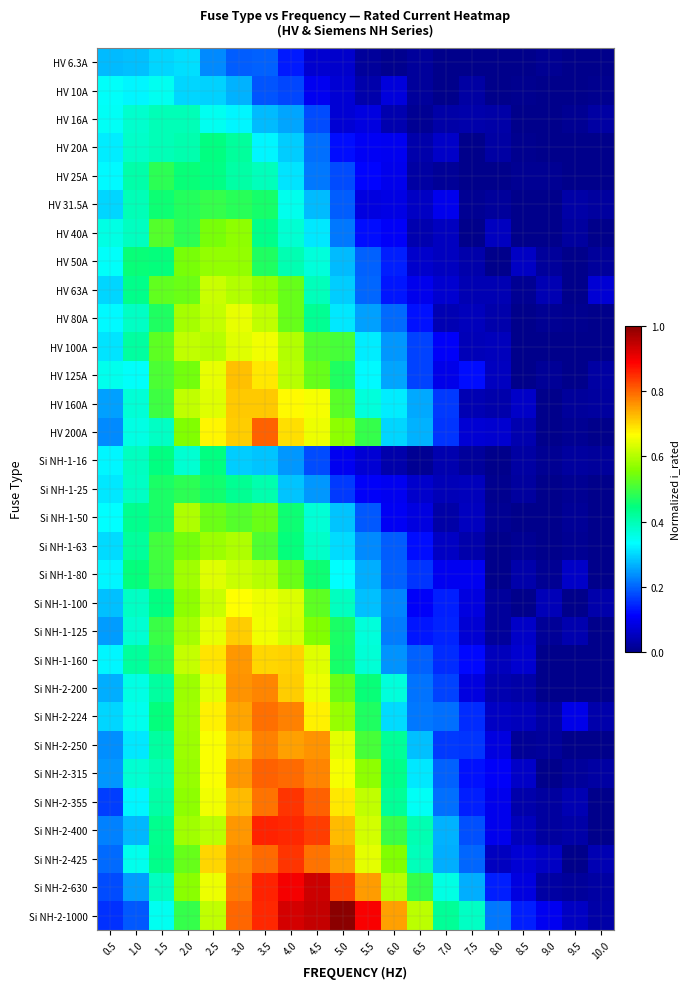

Reading left to right, transcribe all the data shown in this chart.

HV 6.3A: 0.5=0.3	1.0=0.3	1.5=0.3	2.0=0.3	2.5=0.2	3.0=0.2	3.5=0.2	4.0=0.1	4.5=0.1	5.0=0.1	5.5=0.0	6.0=0.0	6.5=0.0	7.0=0.0	7.5=0.0	8.0=0.0	8.5=0.0	9.0=0.0	9.5=0.0	10.0=0.0
HV 10A: 0.5=0.3	1.0=0.3	1.5=0.3	2.0=0.3	2.5=0.3	3.0=0.3	3.5=0.2	4.0=0.2	4.5=0.1	5.0=0.1	5.5=0.0	6.0=0.1	6.5=0.0	7.0=0.0	7.5=0.0	8.0=0.0	8.5=0.0	9.0=0.0	9.5=0.0	10.0=0.0
HV 16A: 0.5=0.3	1.0=0.4	1.5=0.4	2.0=0.4	2.5=0.3	3.0=0.3	3.5=0.3	4.0=0.3	4.5=0.2	5.0=0.1	5.5=0.1	6.0=0.0	6.5=0.0	7.0=0.0	7.5=0.0	8.0=0.0	8.5=0.0	9.0=0.0	9.5=0.0	10.0=0.0
HV 20A: 0.5=0.3	1.0=0.4	1.5=0.4	2.0=0.4	2.5=0.4	3.0=0.4	3.5=0.3	4.0=0.3	4.5=0.2	5.0=0.1	5.5=0.1	6.0=0.1	6.5=0.0	7.0=0.1	7.5=0.0	8.0=0.0	8.5=0.0	9.0=0.0	9.5=0.0	10.0=0.0
HV 25A: 0.5=0.3	1.0=0.4	1.5=0.5	2.0=0.5	2.5=0.4	3.0=0.4	3.5=0.4	4.0=0.3	4.5=0.2	5.0=0.2	5.5=0.1	6.0=0.1	6.5=0.0	7.0=0.0	7.5=0.0	8.0=0.0	8.5=0.0	9.0=0.0	9.5=0.0	10.0=0.0
HV 31.5A: 0.5=0.3	1.0=0.4	1.5=0.5	2.0=0.5	2.5=0.5	3.0=0.5	3.5=0.5	4.0=0.3	4.5=0.3	5.0=0.2	5.5=0.1	6.0=0.1	6.5=0.1	7.0=0.1	7.5=0.0	8.0=0.0	8.5=0.0	9.0=0.0	9.5=0.0	10.0=0.0
HV 40A: 0.5=0.4	1.0=0.4	1.5=0.5	2.0=0.5	2.5=0.5	3.0=0.6	3.5=0.4	4.0=0.4	4.5=0.3	5.0=0.2	5.5=0.1	6.0=0.1	6.5=0.0	7.0=0.1	7.5=0.0	8.0=0.1	8.5=0.0	9.0=0.0	9.5=0.0	10.0=0.0
HV 50A: 0.5=0.3	1.0=0.5	1.5=0.4	2.0=0.5	2.5=0.6	3.0=0.6	3.5=0.5	4.0=0.4	4.5=0.4	5.0=0.3	5.5=0.2	6.0=0.1	6.5=0.1	7.0=0.1	7.5=0.0	8.0=0.0	8.5=0.1	9.0=0.0	9.5=0.0	10.0=0.0
HV 63A: 0.5=0.3	1.0=0.4	1.5=0.5	2.0=0.5	2.5=0.6	3.0=0.6	3.5=0.6	4.0=0.5	4.5=0.4	5.0=0.3	5.5=0.2	6.0=0.1	6.5=0.1	7.0=0.1	7.5=0.0	8.0=0.0	8.5=0.0	9.0=0.0	9.5=0.0	10.0=0.1
HV 80A: 0.5=0.3	1.0=0.4	1.5=0.5	2.0=0.6	2.5=0.6	3.0=0.6	3.5=0.6	4.0=0.5	4.5=0.4	5.0=0.3	5.5=0.3	6.0=0.2	6.5=0.1	7.0=0.0	7.5=0.0	8.0=0.0	8.5=0.0	9.0=0.0	9.5=0.0	10.0=0.0
HV 100A: 0.5=0.3	1.0=0.4	1.5=0.5	2.0=0.6	2.5=0.6	3.0=0.6	3.5=0.7	4.0=0.6	4.5=0.5	5.0=0.5	5.5=0.3	6.0=0.2	6.5=0.2	7.0=0.1	7.5=0.0	8.0=0.0	8.5=0.0	9.0=0.0	9.5=0.0	10.0=0.0
HV 125A: 0.5=0.3	1.0=0.3	1.5=0.5	2.0=0.5	2.5=0.6	3.0=0.7	3.5=0.7	4.0=0.6	4.5=0.5	5.0=0.5	5.5=0.3	6.0=0.3	6.5=0.2	7.0=0.1	7.5=0.1	8.0=0.1	8.5=0.0	9.0=0.0	9.5=0.0	10.0=0.0
HV 160A: 0.5=0.3	1.0=0.4	1.5=0.5	2.0=0.6	2.5=0.6	3.0=0.7	3.5=0.7	4.0=0.7	4.5=0.7	5.0=0.5	5.5=0.4	6.0=0.3	6.5=0.3	7.0=0.2	7.5=0.0	8.0=0.0	8.5=0.1	9.0=0.0	9.5=0.0	10.0=0.0
HV 200A: 0.5=0.2	1.0=0.4	1.5=0.4	2.0=0.6	2.5=0.7	3.0=0.7	3.5=0.8	4.0=0.7	4.5=0.7	5.0=0.6	5.5=0.5	6.0=0.3	6.5=0.3	7.0=0.2	7.5=0.1	8.0=0.1	8.5=0.0	9.0=0.0	9.5=0.0	10.0=0.0
Si NH-1-16: 0.5=0.3	1.0=0.4	1.5=0.4	2.0=0.4	2.5=0.4	3.0=0.3	3.5=0.3	4.0=0.2	4.5=0.2	5.0=0.1	5.5=0.1	6.0=0.0	6.5=0.0	7.0=0.0	7.5=0.0	8.0=0.0	8.5=0.0	9.0=0.0	9.5=0.0	10.0=0.0
Si NH-1-25: 0.5=0.3	1.0=0.4	1.5=0.5	2.0=0.5	2.5=0.5	3.0=0.4	3.5=0.4	4.0=0.3	4.5=0.2	5.0=0.2	5.5=0.1	6.0=0.1	6.5=0.1	7.0=0.0	7.5=0.0	8.0=0.0	8.5=0.0	9.0=0.0	9.5=0.0	10.0=0.0
Si NH-1-50: 0.5=0.3	1.0=0.4	1.5=0.5	2.0=0.6	2.5=0.5	3.0=0.5	3.5=0.5	4.0=0.5	4.5=0.4	5.0=0.3	5.5=0.2	6.0=0.1	6.5=0.1	7.0=0.0	7.5=0.1	8.0=0.0	8.5=0.0	9.0=0.0	9.5=0.0	10.0=0.0
Si NH-1-63: 0.5=0.3	1.0=0.4	1.5=0.5	2.0=0.5	2.5=0.6	3.0=0.6	3.5=0.5	4.0=0.4	4.5=0.4	5.0=0.3	5.5=0.2	6.0=0.2	6.5=0.1	7.0=0.1	7.5=0.0	8.0=0.0	8.5=0.0	9.0=0.0	9.5=0.0	10.0=0.0
Si NH-1-80: 0.5=0.3	1.0=0.4	1.5=0.5	2.0=0.6	2.5=0.6	3.0=0.6	3.5=0.6	4.0=0.5	4.5=0.5	5.0=0.3	5.5=0.3	6.0=0.2	6.5=0.2	7.0=0.1	7.5=0.1	8.0=0.0	8.5=0.0	9.0=0.0	9.5=0.1	10.0=0.0
Si NH-1-100: 0.5=0.3	1.0=0.4	1.5=0.4	2.0=0.6	2.5=0.6	3.0=0.7	3.5=0.7	4.0=0.6	4.5=0.5	5.0=0.4	5.5=0.3	6.0=0.2	6.5=0.1	7.0=0.1	7.5=0.1	8.0=0.0	8.5=0.0	9.0=0.0	9.5=0.0	10.0=0.0
Si NH-1-125: 0.5=0.2	1.0=0.4	1.5=0.5	2.0=0.6	2.5=0.6	3.0=0.7	3.5=0.7	4.0=0.6	4.5=0.6	5.0=0.5	5.5=0.4	6.0=0.2	6.5=0.1	7.0=0.1	7.5=0.1	8.0=0.0	8.5=0.1	9.0=0.0	9.5=0.0	10.0=0.0
Si NH-1-160: 0.5=0.3	1.0=0.4	1.5=0.5	2.0=0.6	2.5=0.7	3.0=0.8	3.5=0.7	4.0=0.7	4.5=0.6	5.0=0.5	5.5=0.4	6.0=0.2	6.5=0.2	7.0=0.2	7.5=0.1	8.0=0.0	8.5=0.1	9.0=0.0	9.5=0.0	10.0=0.0
Si NH-2-200: 0.5=0.3	1.0=0.4	1.5=0.4	2.0=0.6	2.5=0.6	3.0=0.8	3.5=0.8	4.0=0.7	4.5=0.6	5.0=0.5	5.5=0.4	6.0=0.4	6.5=0.2	7.0=0.2	7.5=0.1	8.0=0.0	8.5=0.0	9.0=0.0	9.5=0.0	10.0=0.0
Si NH-2-224: 0.5=0.3	1.0=0.4	1.5=0.4	2.0=0.6	2.5=0.7	3.0=0.7	3.5=0.8	4.0=0.8	4.5=0.7	5.0=0.6	5.5=0.5	6.0=0.3	6.5=0.2	7.0=0.2	7.5=0.2	8.0=0.1	8.5=0.1	9.0=0.0	9.5=0.1	10.0=0.0
Si NH-2-250: 0.5=0.2	1.0=0.3	1.5=0.4	2.0=0.6	2.5=0.7	3.0=0.7	3.5=0.8	4.0=0.7	4.5=0.8	5.0=0.6	5.5=0.5	6.0=0.4	6.5=0.3	7.0=0.2	7.5=0.2	8.0=0.1	8.5=0.0	9.0=0.0	9.5=0.0	10.0=0.0
Si NH-2-315: 0.5=0.2	1.0=0.4	1.5=0.4	2.0=0.6	2.5=0.7	3.0=0.8	3.5=0.8	4.0=0.8	4.5=0.8	5.0=0.7	5.5=0.6	6.0=0.4	6.5=0.3	7.0=0.2	7.5=0.1	8.0=0.1	8.5=0.1	9.0=0.0	9.5=0.0	10.0=0.0
Si NH-2-355: 0.5=0.2	1.0=0.3	1.5=0.4	2.0=0.6	2.5=0.7	3.0=0.7	3.5=0.8	4.0=0.8	4.5=0.8	5.0=0.7	5.5=0.6	6.0=0.4	6.5=0.3	7.0=0.2	7.5=0.1	8.0=0.1	8.5=0.0	9.0=0.0	9.5=0.0	10.0=0.0
Si NH-2-400: 0.5=0.2	1.0=0.3	1.5=0.4	2.0=0.6	2.5=0.6	3.0=0.8	3.5=0.9	4.0=0.9	4.5=0.8	5.0=0.7	5.5=0.6	6.0=0.5	6.5=0.4	7.0=0.3	7.5=0.2	8.0=0.1	8.5=0.0	9.0=0.0	9.5=0.0	10.0=0.0
Si NH-2-425: 0.5=0.2	1.0=0.3	1.5=0.4	2.0=0.5	2.5=0.7	3.0=0.8	3.5=0.8	4.0=0.8	4.5=0.8	5.0=0.7	5.5=0.6	6.0=0.6	6.5=0.4	7.0=0.3	7.5=0.2	8.0=0.1	8.5=0.1	9.0=0.1	9.5=0.0	10.0=0.0
Si NH-2-630: 0.5=0.2	1.0=0.2	1.5=0.4	2.0=0.6	2.5=0.6	3.0=0.8	3.5=0.9	4.0=0.9	4.5=0.9	5.0=0.8	5.5=0.8	6.0=0.6	6.5=0.5	7.0=0.4	7.5=0.3	8.0=0.1	8.5=0.1	9.0=0.0	9.5=0.0	10.0=0.0
Si NH-2-1000: 0.5=0.2	1.0=0.2	1.5=0.3	2.0=0.5	2.5=0.6	3.0=0.8	3.5=0.9	4.0=0.9	4.5=0.9	5.0=1.0	5.5=0.9	6.0=0.7	6.5=0.6	7.0=0.4	7.5=0.4	8.0=0.2	8.5=0.1	9.0=0.1	9.5=0.1	10.0=0.0